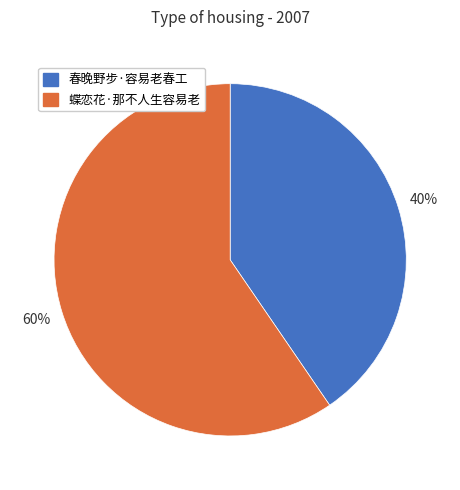

What is the ratio of the value at 蝶恋花·那不人生容易老 to the value at 春晚野步·容易老春工?

1.5